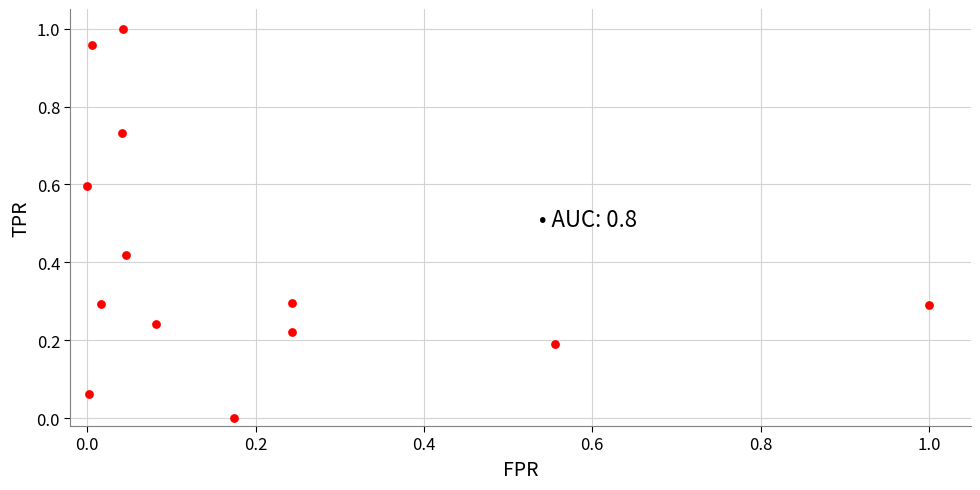

How many data points are displayed?

13